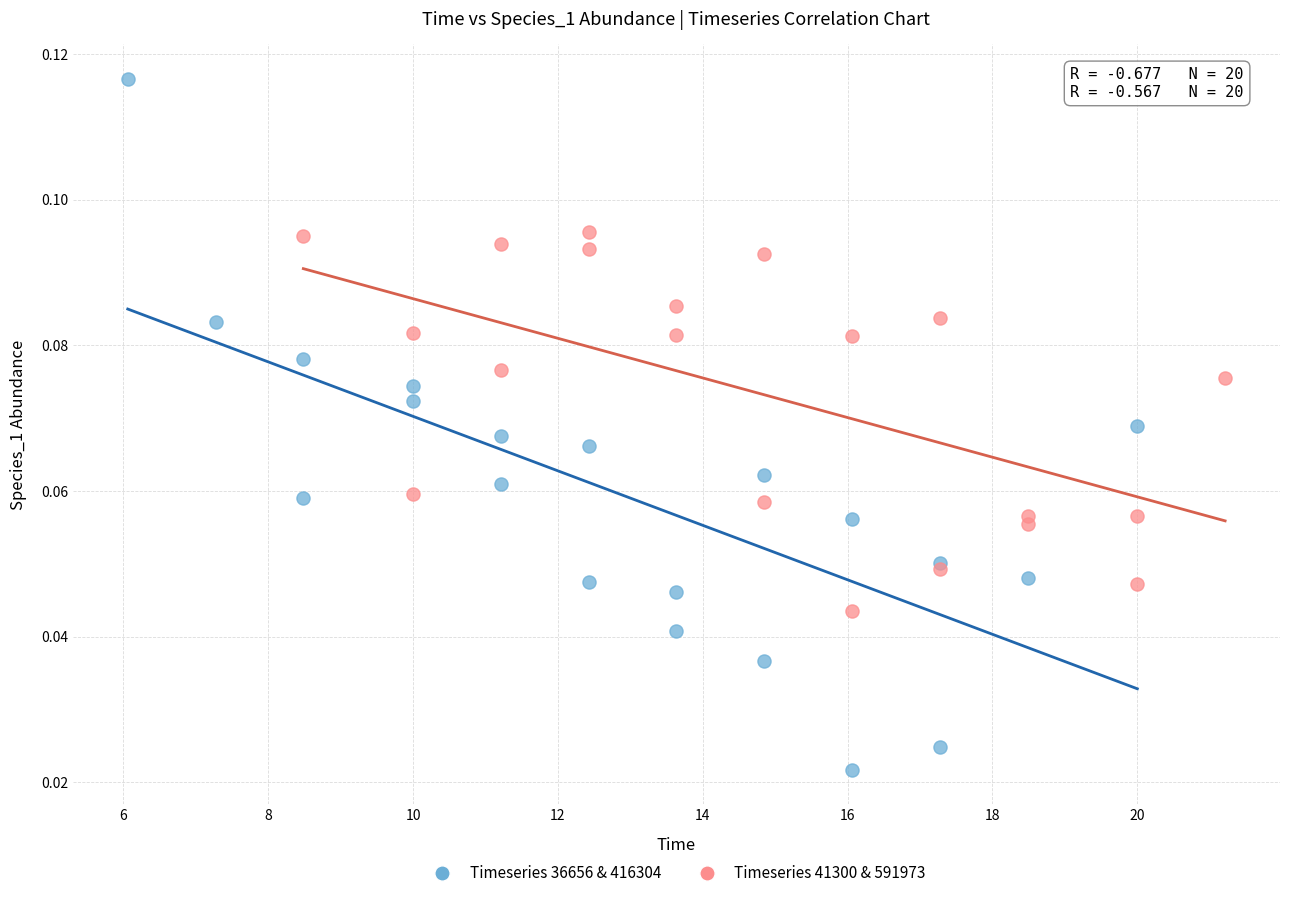

Which series contains the lowest Y value?

Timeseries 36656 & 416304